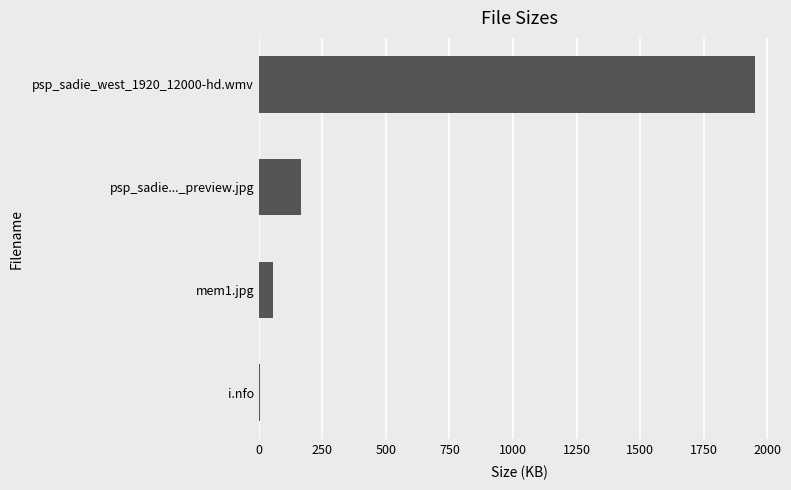

Between psp_sadie..._preview.jpg and i.nfo, which is larger?

psp_sadie..._preview.jpg